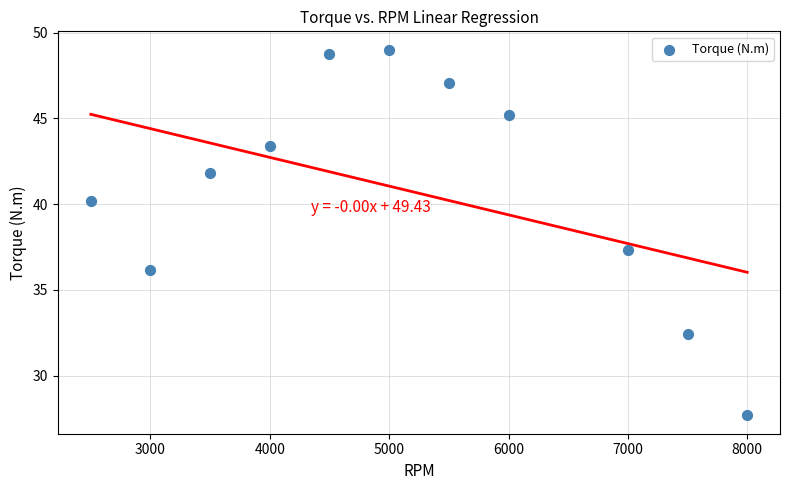

What Y value in the scatter plot is closest to 38?

37.3